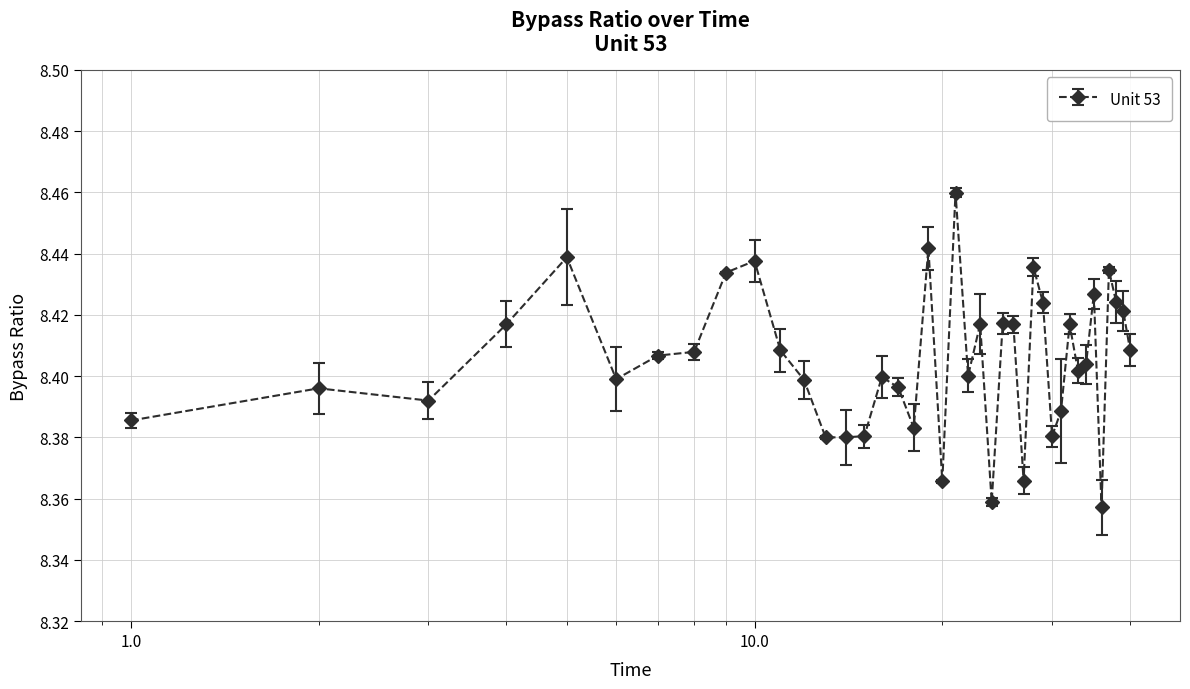

True or false: the data has more than 0 interior local peaks.

True